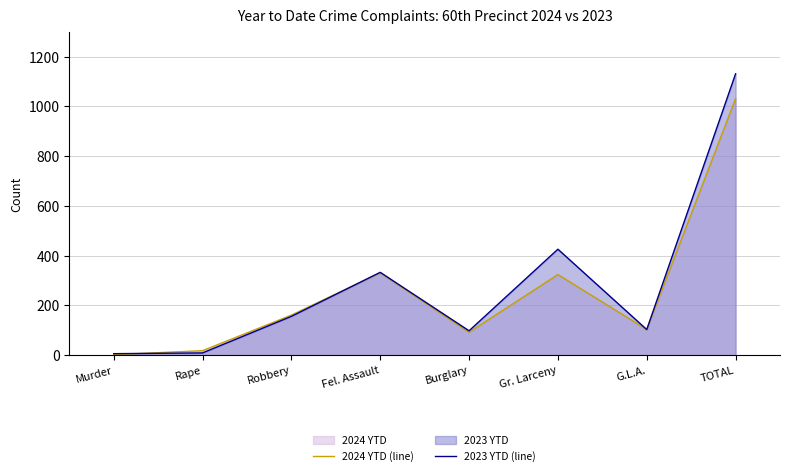

What is the spread (max minus min) of values at Gr. Larceny?

102